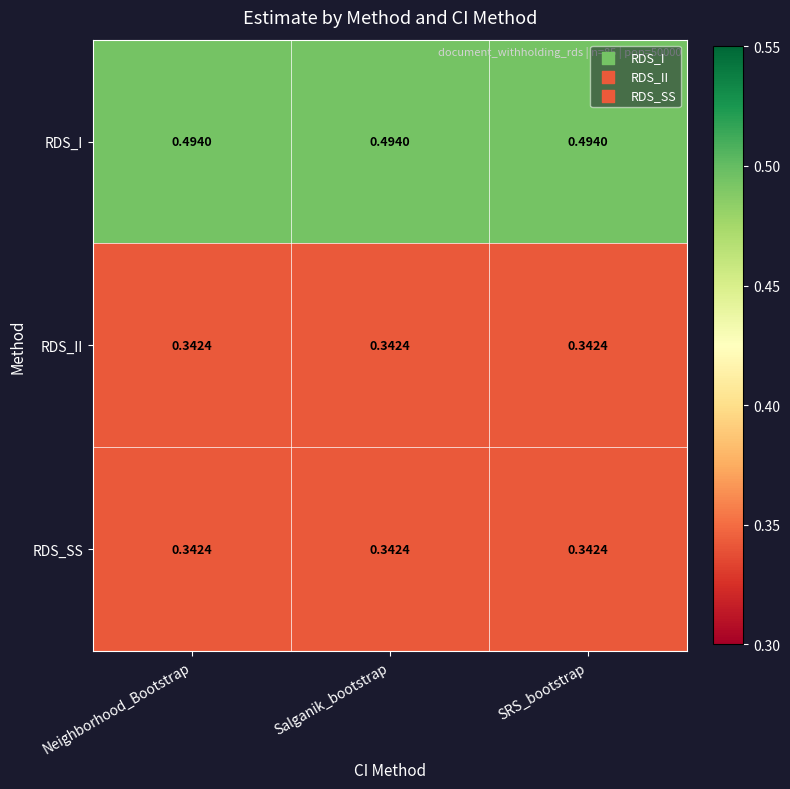

Count the number of data series in this chart.

3